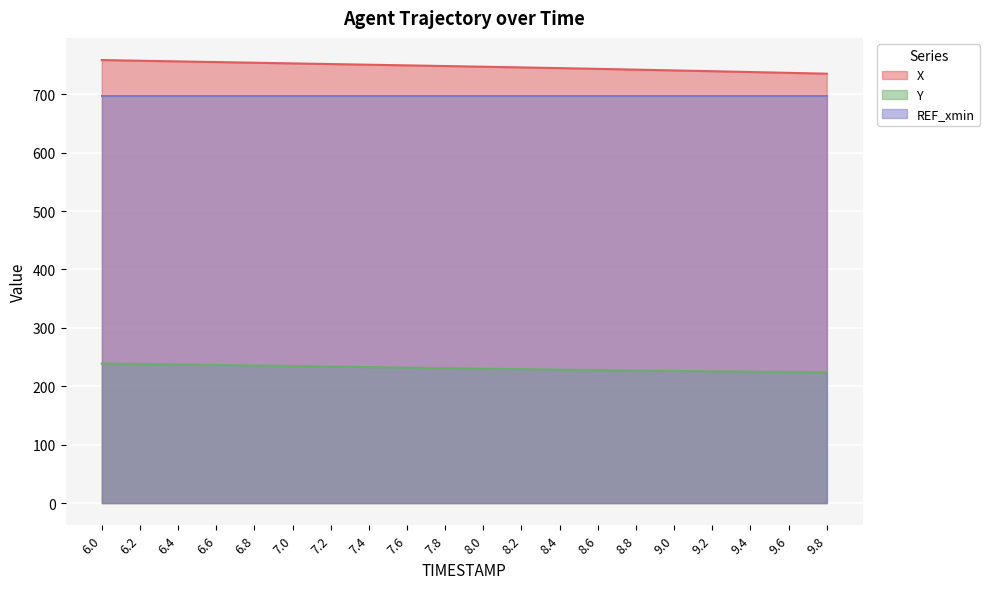

How many values in the X series are below 748?

10